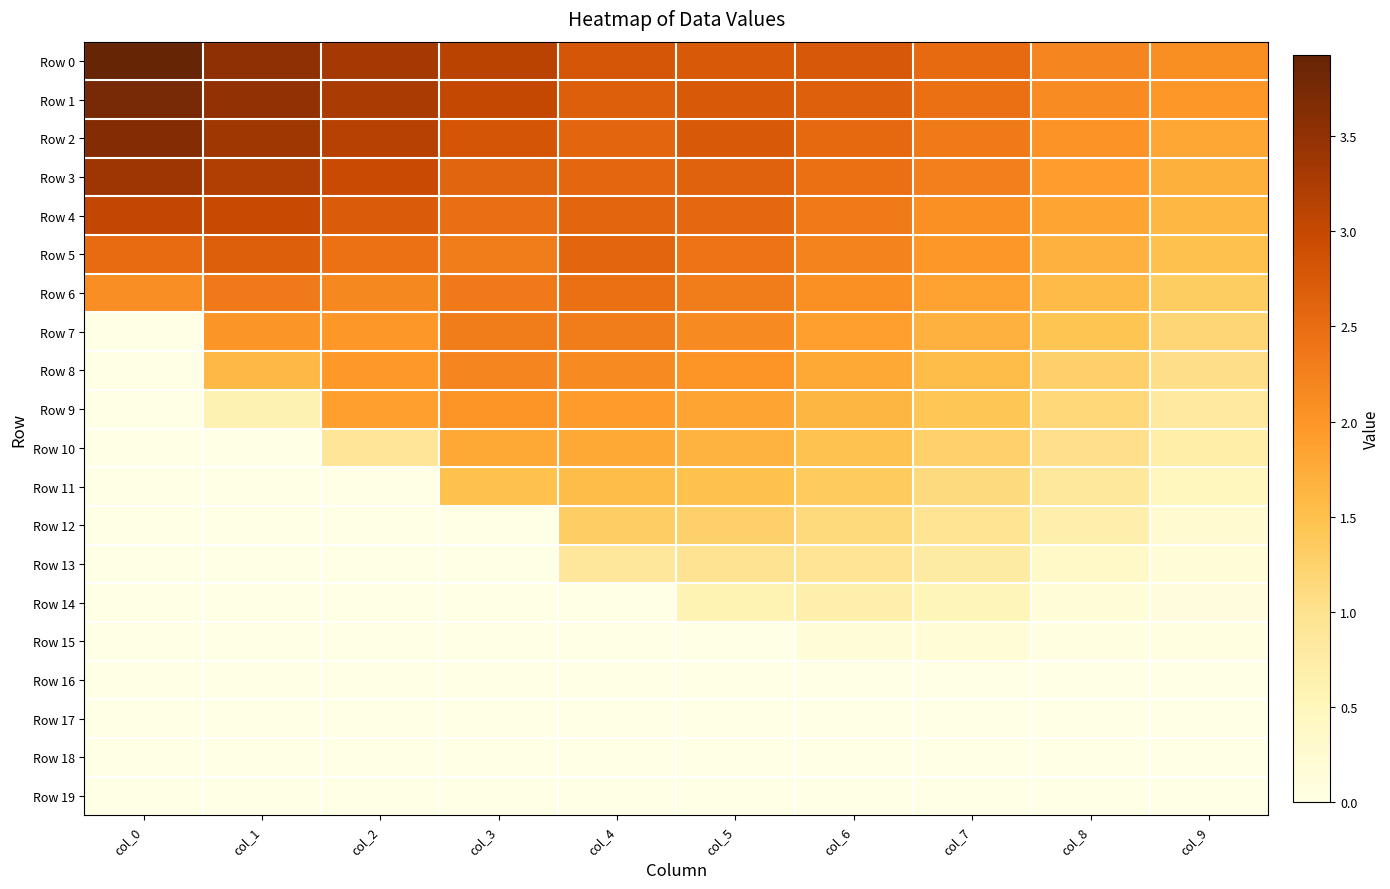

Between col_1 and col_3, which series saw the biggest shift?

Row 10